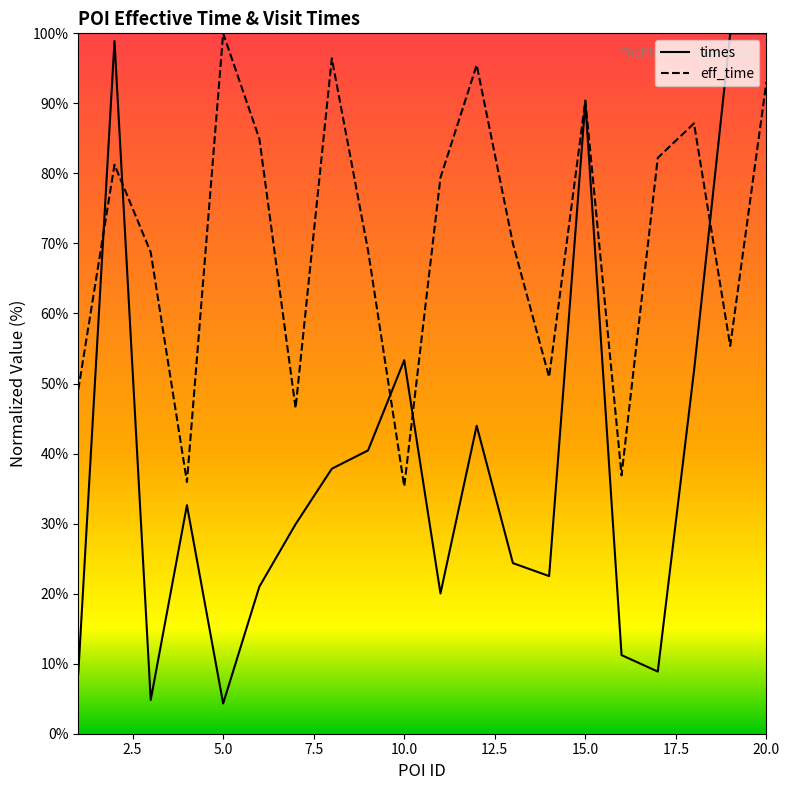

Which series has the widest spread of values?

times